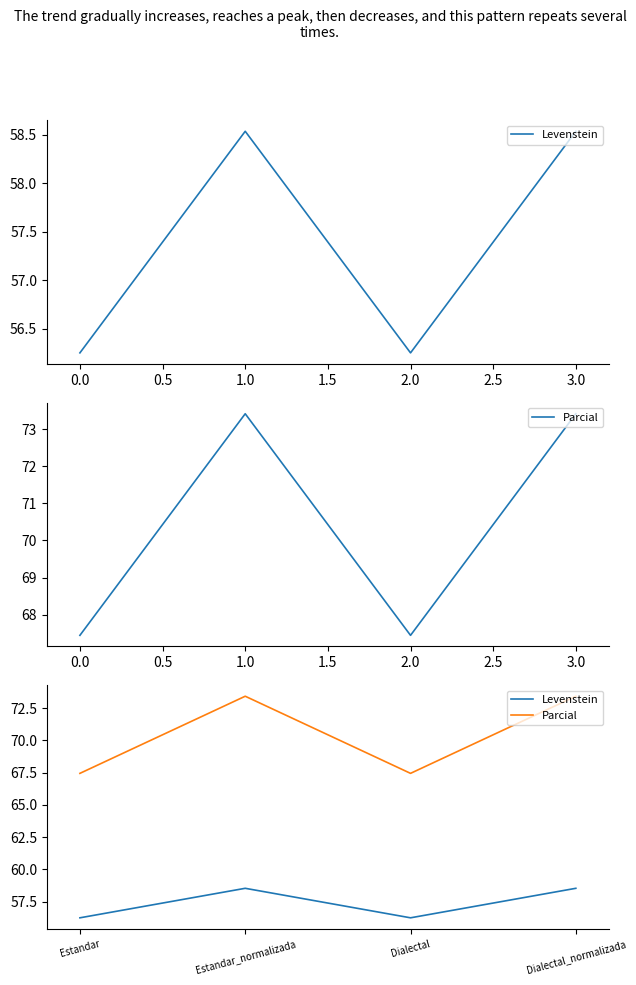

What is the value of the Levenstein point at the 3rd from the left?

56.2